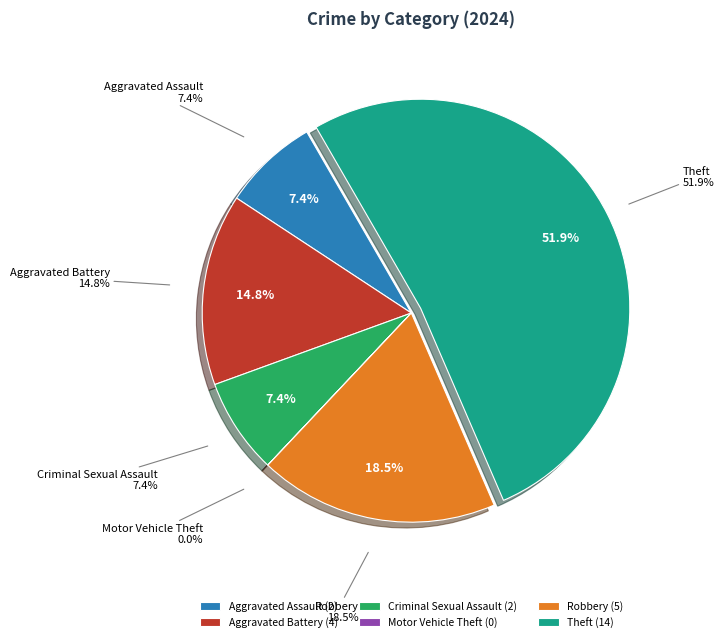

What is the largest slice in the pie chart?

Theft